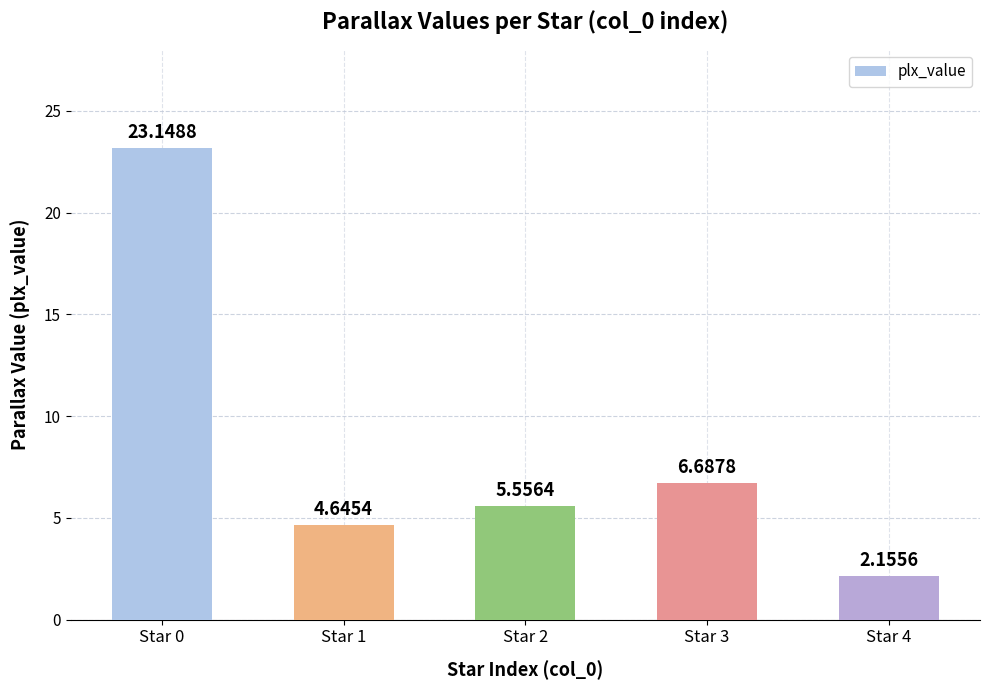

At which label does the data first exceed 5?

Star 0